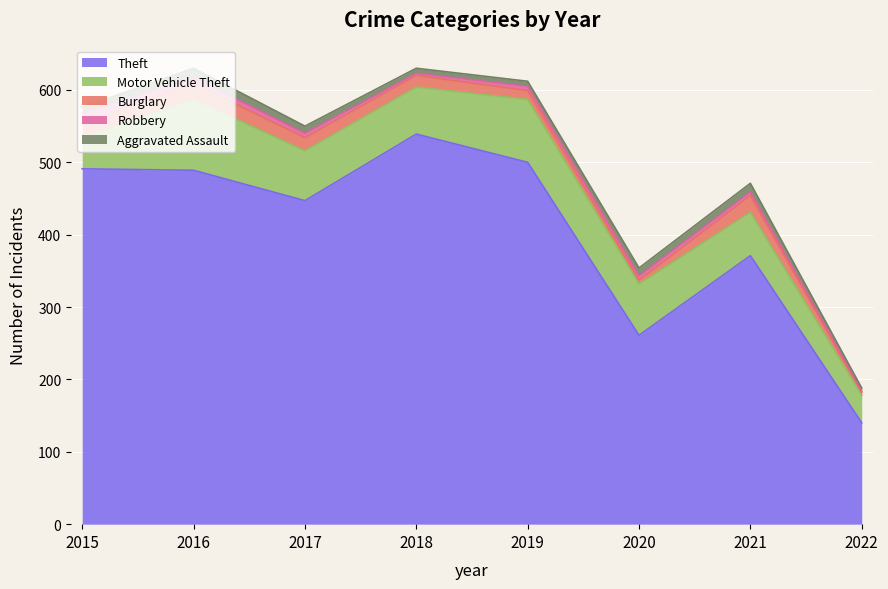

What is the spread (max minus min) of values at 2017?

441